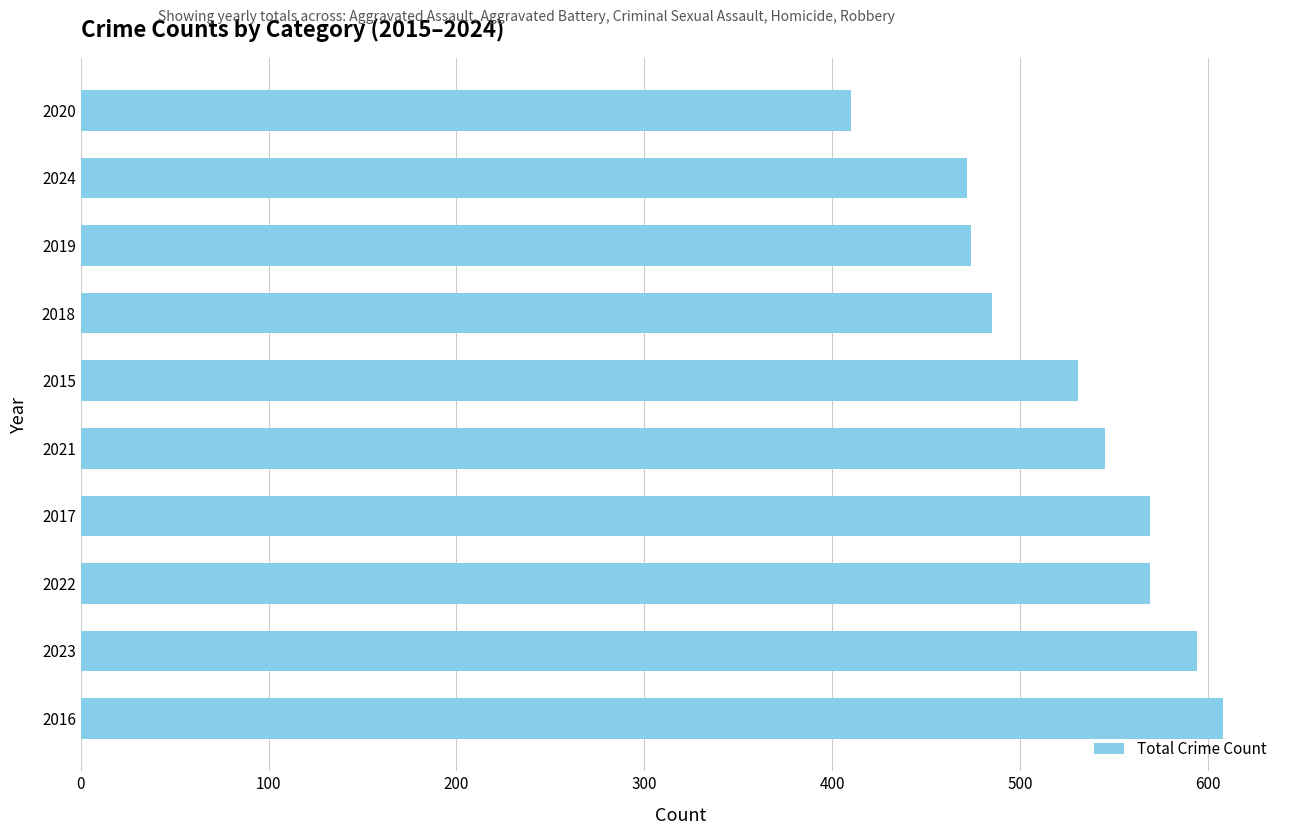

Are the bars horizontal?

Yes